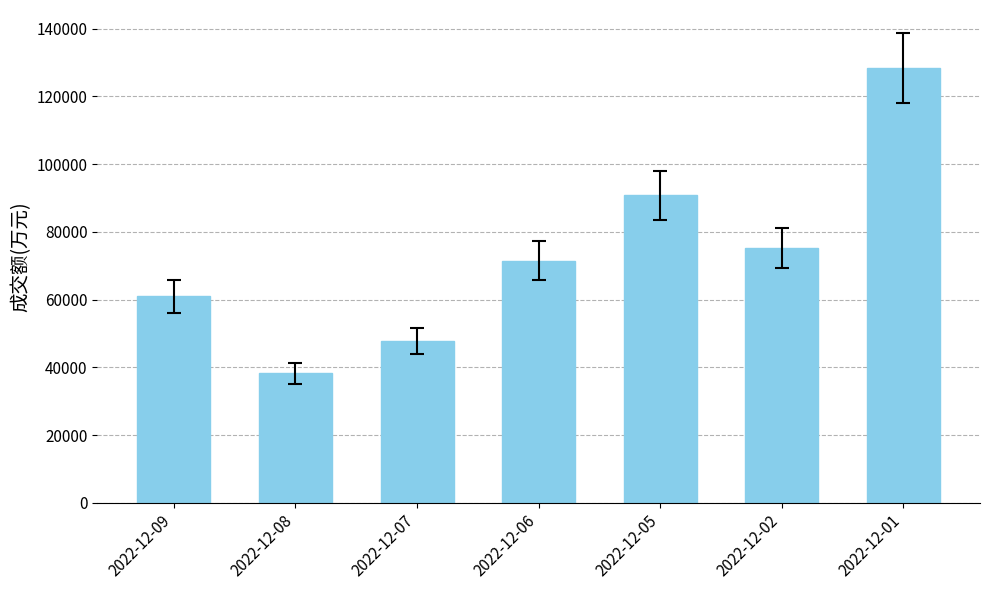

Reading left to right, list all the values displayed in this chart.

61026	38221	47764	71458	90773	75228	128308